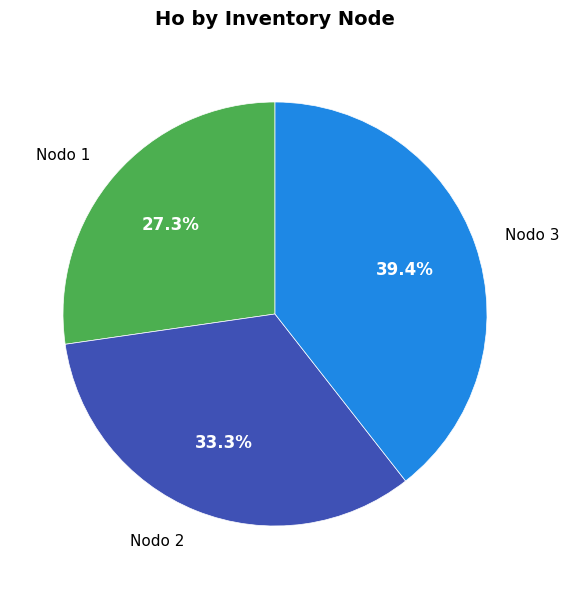

Combined, do Nodo 1 and Nodo 3 account for over 50%?

Yes